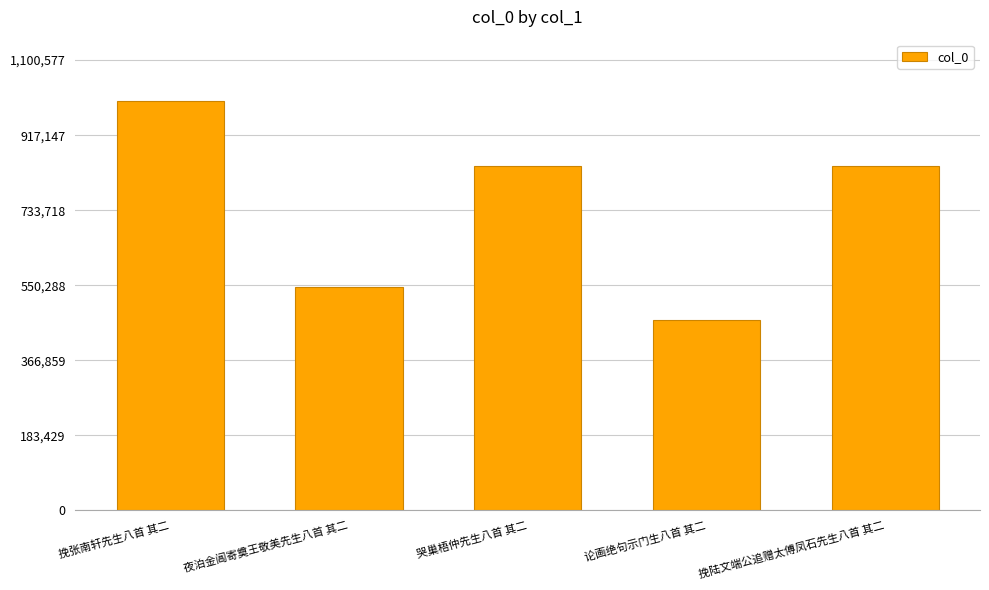

What is the minimum value shown in the chart?

465765